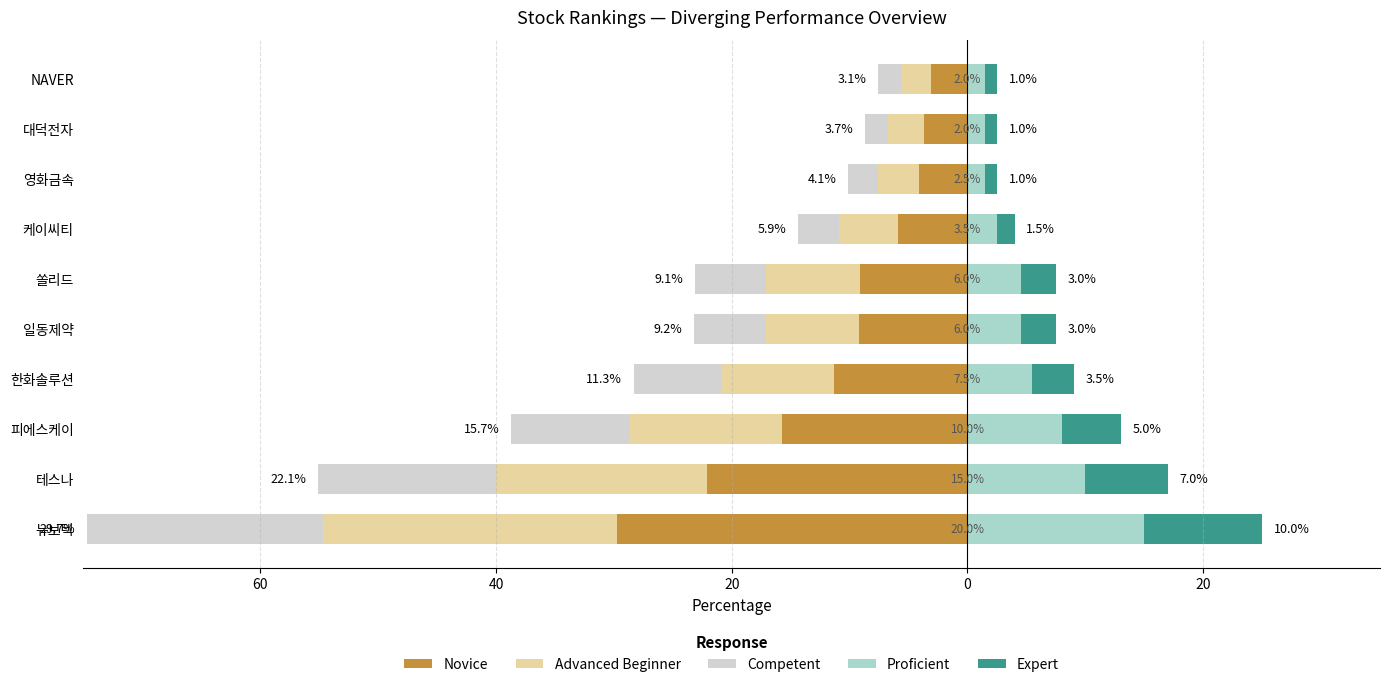

Reading left to right, list all the values displayed in this chart.

Novice: -29.7	-22.1	-15.7	-11.3	-9.2	-9.1	-5.9	-4.1	-3.7	-3.1
Advanced Beginner: -25.0	-18.0	-13.0	-9.5	-8.0	-8.0	-5.0	-3.5	-3.0	-2.5
Competent: -20.0	-15.0	-10.0	-7.5	-6.0	-6.0	-3.5	-2.5	-2.0	-2.0
Proficient: 15.0	10.0	8.0	5.5	4.5	4.5	2.5	1.5	1.5	1.5
Expert: 10.0	7.0	5.0	3.5	3.0	3.0	1.5	1.0	1.0	1.0